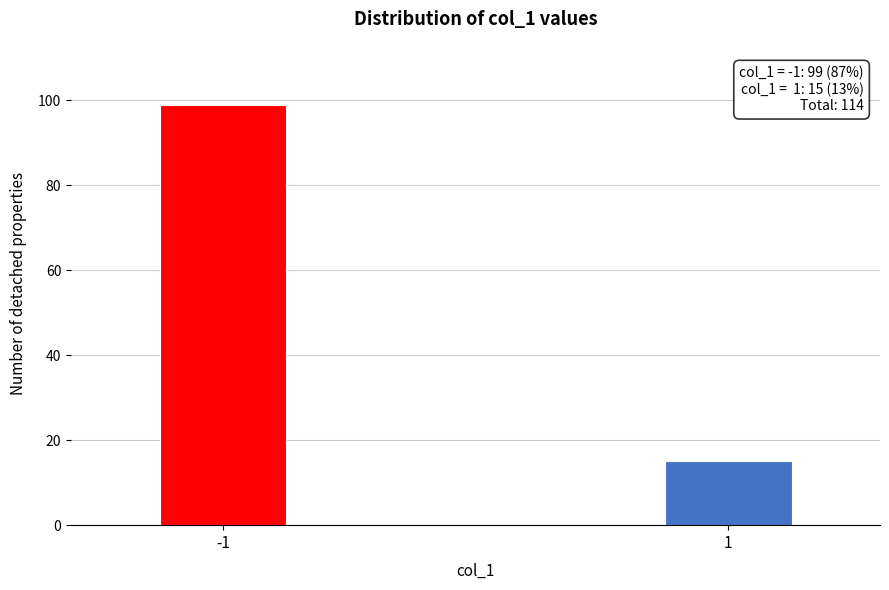

Reading left to right, transcribe all the data shown in this chart.

-1=99	1=15